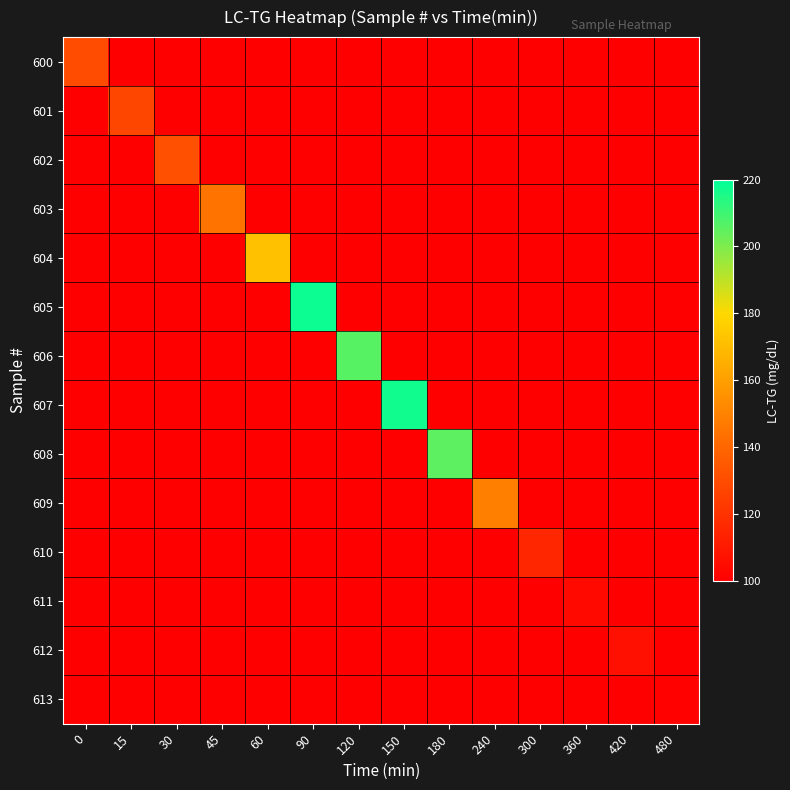

Reading left to right, transcribe all the data shown in this chart.

600: 0=130	15=100	30=100	45=100	60=100	90=100	120=100	150=100	180=100	240=100	300=100	360=100	420=100	480=100
601: 0=100	15=128	30=100	45=100	60=100	90=100	120=100	150=100	180=100	240=100	300=100	360=100	420=100	480=100
602: 0=100	15=100	30=131	45=100	60=100	90=100	120=100	150=100	180=100	240=100	300=100	360=100	420=100	480=100
603: 0=100	15=100	30=100	45=145	60=100	90=100	120=100	150=100	180=100	240=100	300=100	360=100	420=100	480=100
604: 0=100	15=100	30=100	45=100	60=172	90=100	120=100	150=100	180=100	240=100	300=100	360=100	420=100	480=100
605: 0=100	15=100	30=100	45=100	60=100	90=218	120=100	150=100	180=100	240=100	300=100	360=100	420=100	480=100
606: 0=100	15=100	30=100	45=100	60=100	90=100	120=206	150=100	180=100	240=100	300=100	360=100	420=100	480=100
607: 0=100	15=100	30=100	45=100	60=100	90=100	120=100	150=217	180=100	240=100	300=100	360=100	420=100	480=100
608: 0=100	15=100	30=100	45=100	60=100	90=100	120=100	150=100	180=205	240=100	300=100	360=100	420=100	480=100
609: 0=100	15=100	30=100	45=100	60=100	90=100	120=100	150=100	180=100	240=149	300=100	360=100	420=100	480=100
610: 0=100	15=100	30=100	45=100	60=100	90=100	120=100	150=100	180=100	240=100	300=115	360=100	420=100	480=100
611: 0=100	15=100	30=100	45=100	60=100	90=100	120=100	150=100	180=100	240=100	300=100	360=104	420=100	480=100
612: 0=100	15=100	30=100	45=100	60=100	90=100	120=100	150=100	180=100	240=100	300=100	360=100	420=107	480=100
613: 0=100	15=100	30=100	45=100	60=100	90=100	120=100	150=100	180=100	240=100	300=100	360=100	420=100	480=101